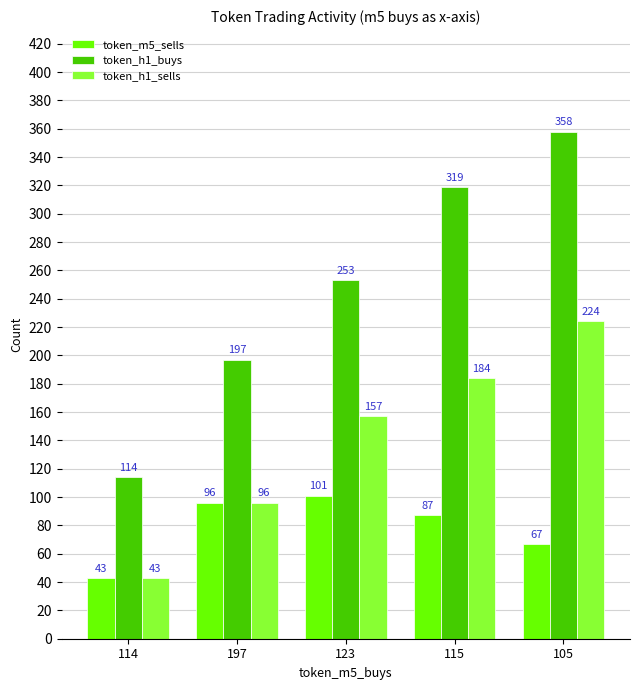

List the labels in order of token_h1_buys value, largest first.

105, 115, 123, 197, 114